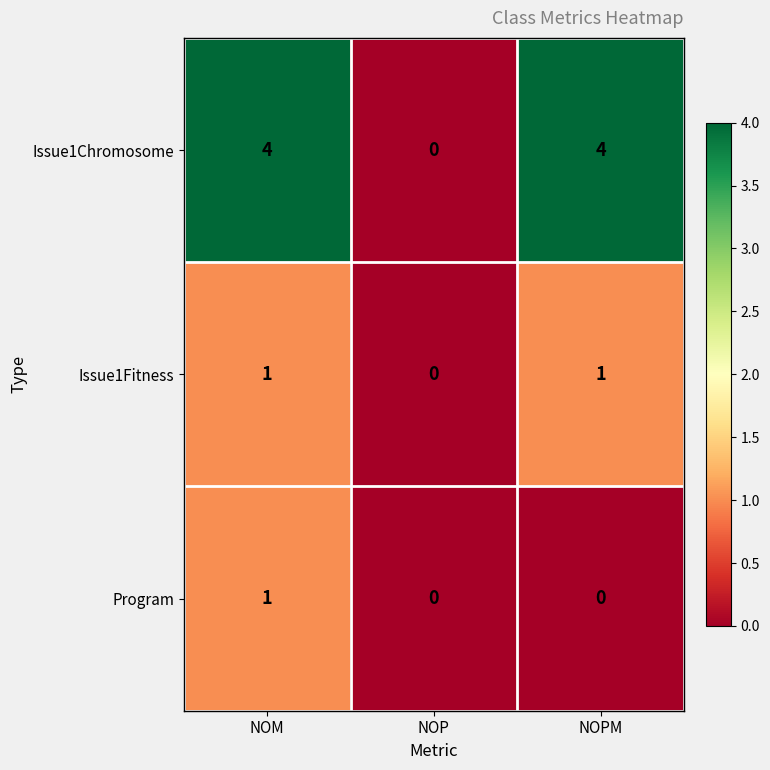

At NOPM, list the series in order from smallest to largest.

Program, Issue1Fitness, Issue1Chromosome